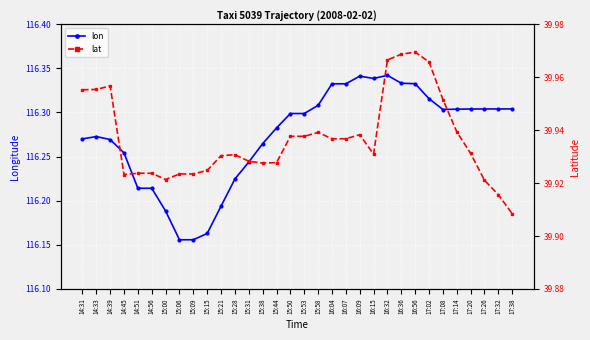

The value of lat at 16:07 is 11.9. True or false?

False